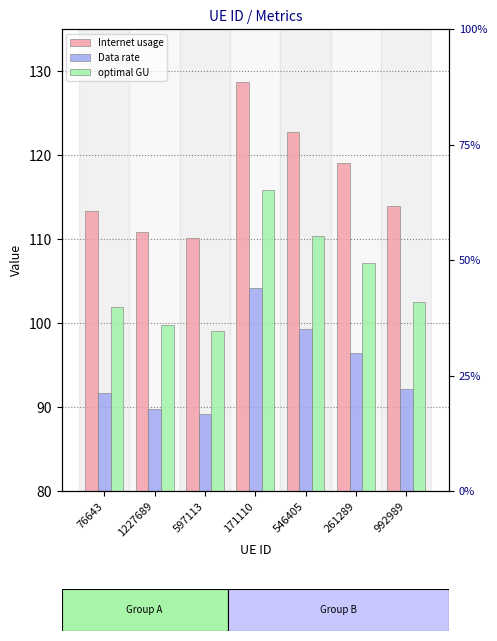

At which label does optimal GU first exceed 102?

171110